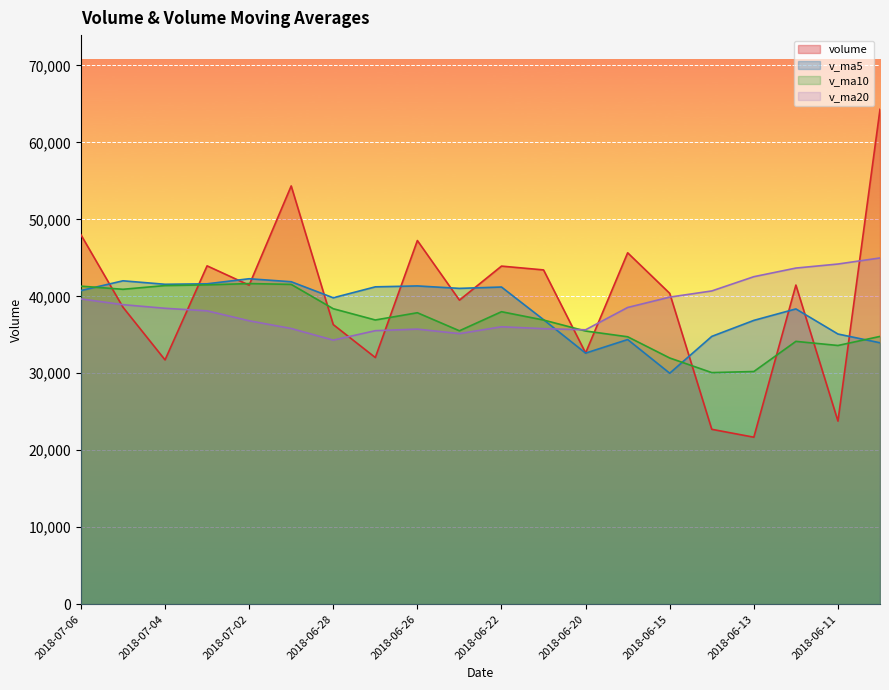

What is the difference between the volume values at 2018-06-27 and 2018-07-03?

11913.9